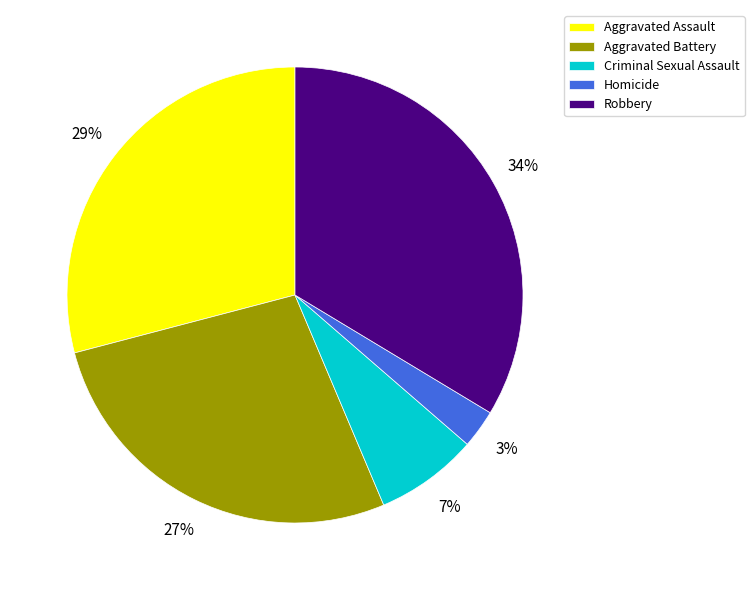

Which has a higher value, Aggravated Assault or Homicide?

Aggravated Assault